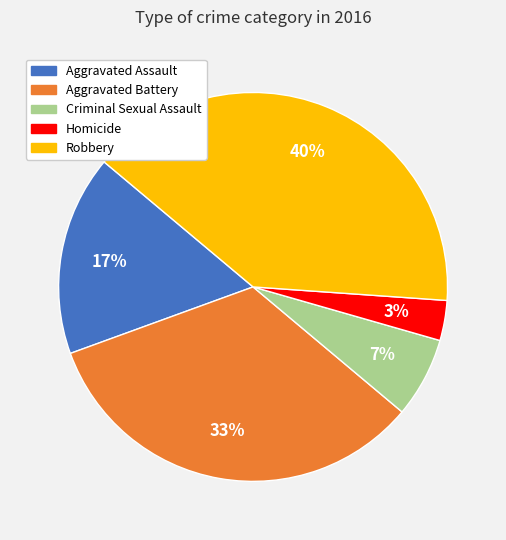

Rank the categories by value from highest to lowest.

Robbery, Aggravated Battery, Aggravated Assault, Criminal Sexual Assault, Homicide